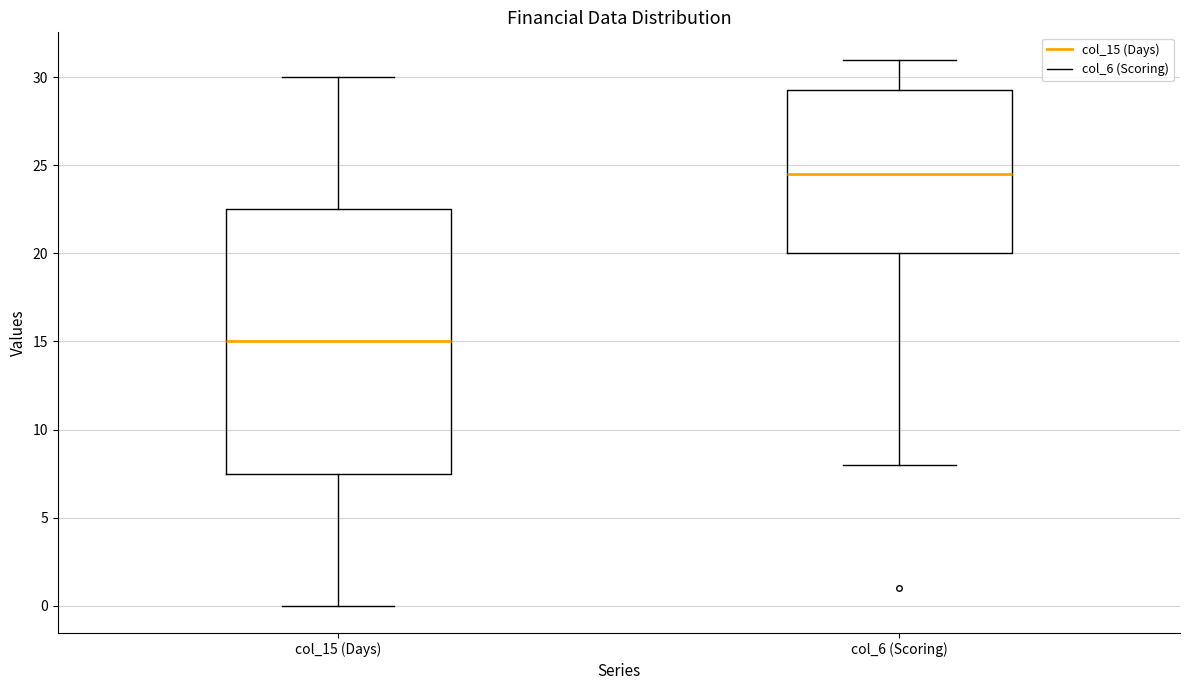

Which box is the tallest, from its lower edge to its upper edge?

col_15 (Days)